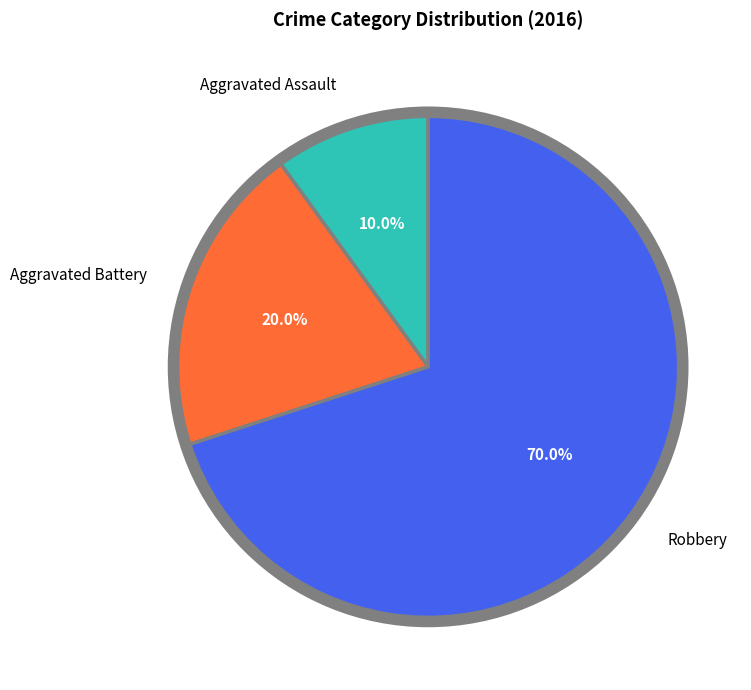

What percentage is the Robbery slice, to the nearest percent?

70%